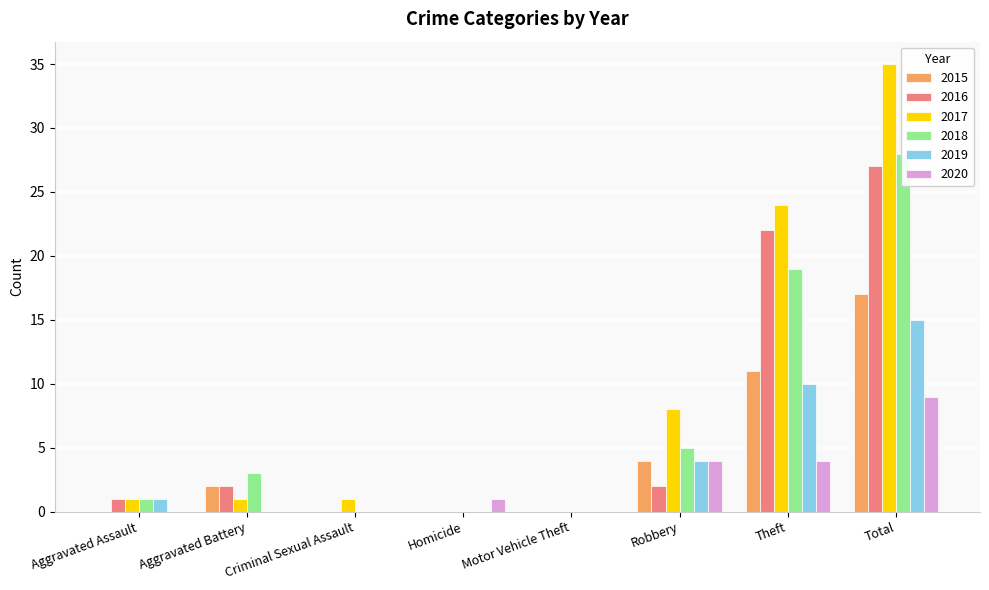

Rank the series at Aggravated Battery from lowest to highest value.

2019, 2020, 2017, 2015, 2016, 2018